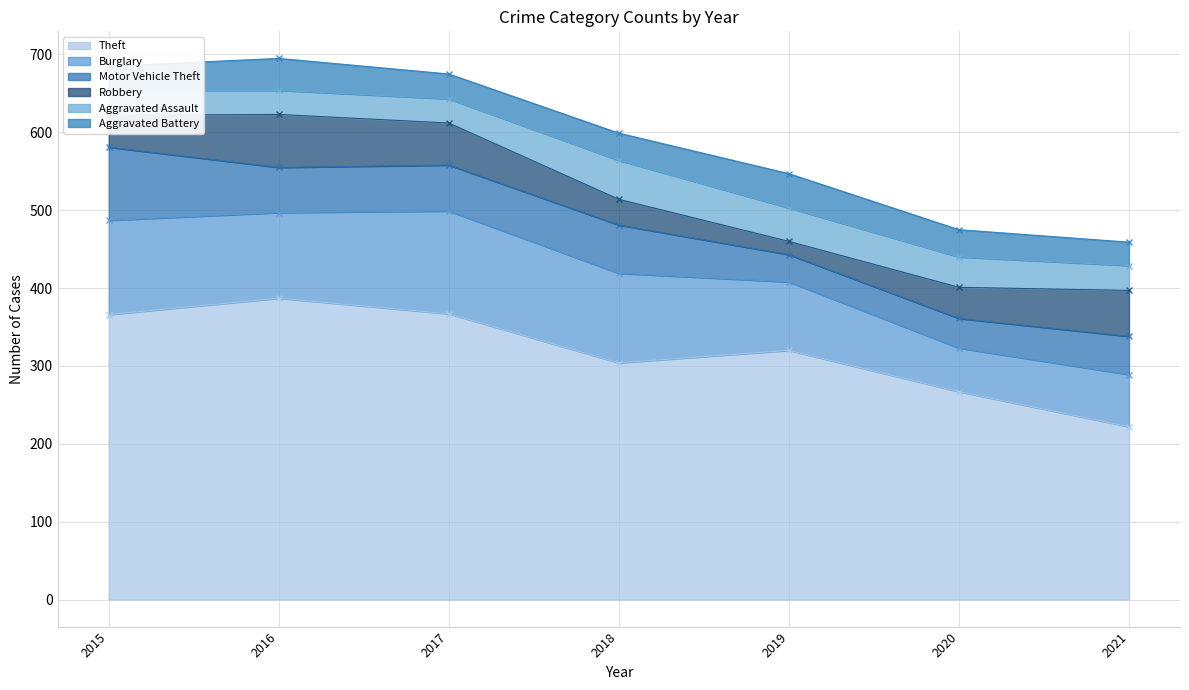

How many series are shown in this chart?

6